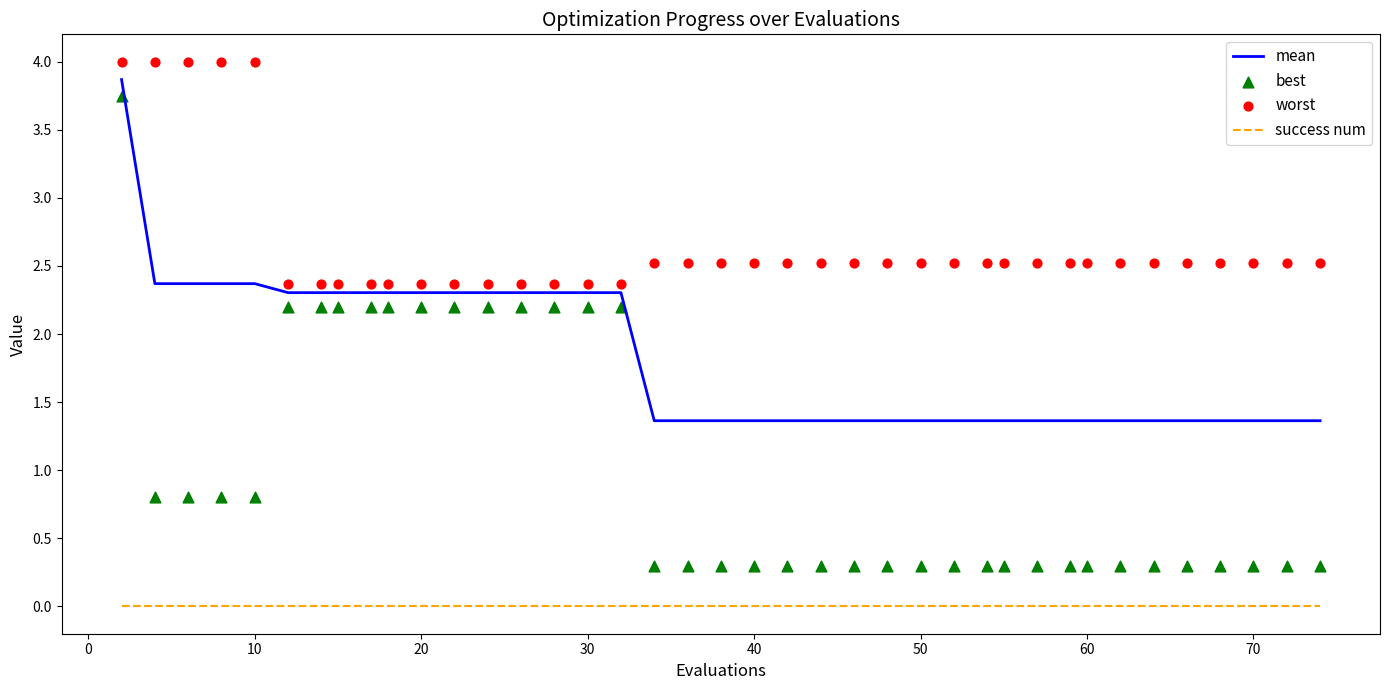

Which series has the widest spread of Y values?

best